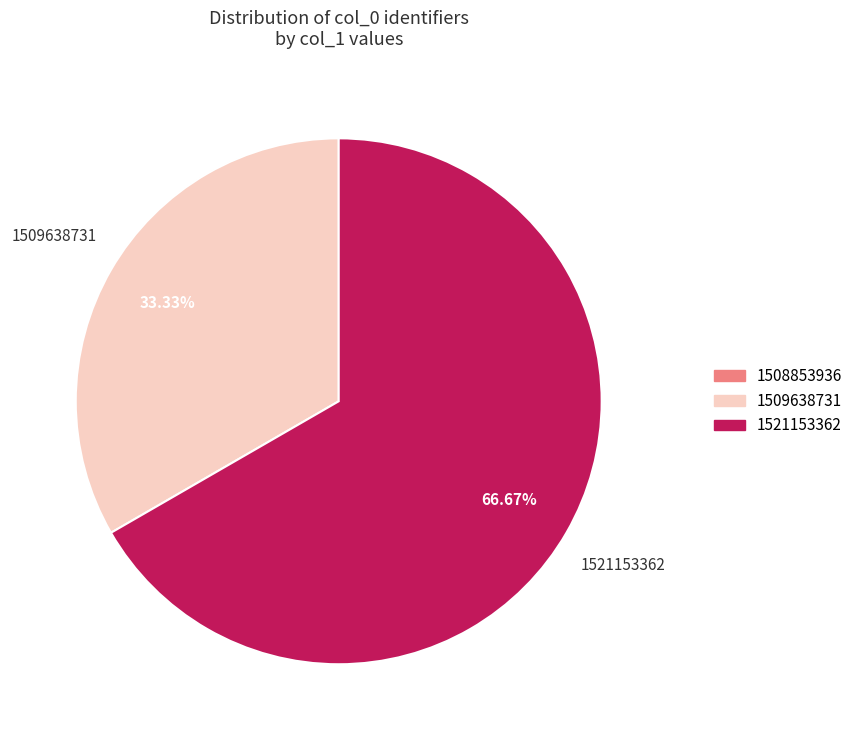

The 1509638731 slice represents 33% of the pie. True or false?

True